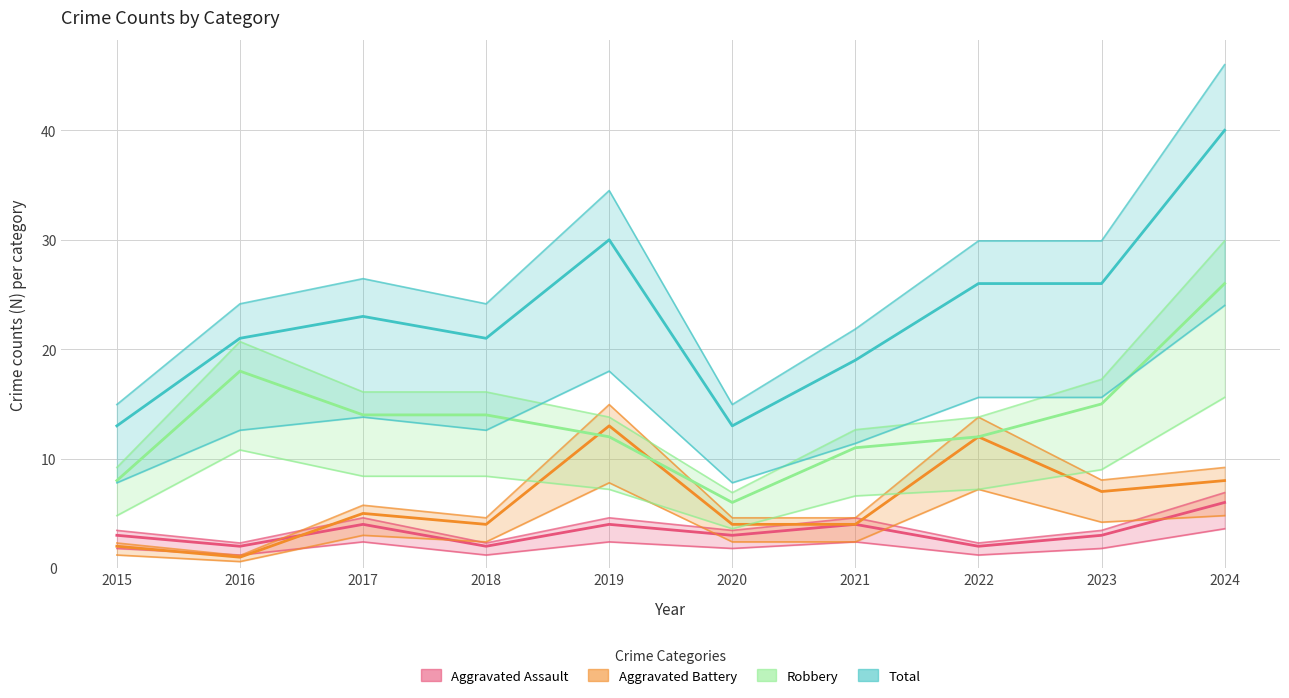

Where do Aggravated Battery and Aggravated Assault first cross each other?

2016 and 2017